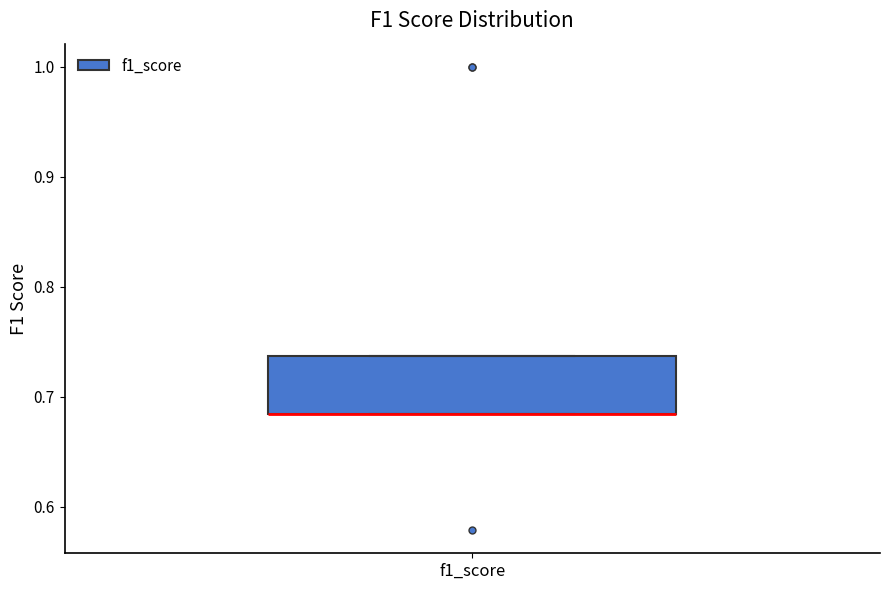

Read this box plot against the y-axis: the position of the median line, the range covered by the box, and the ends of both whiskers. The values are not printed on the chart, so give them approximately, as read against the axis.

median 0.68 (drawn on the box's lower edge), box 0.68 to 0.74, whiskers 0.68 to 0.74